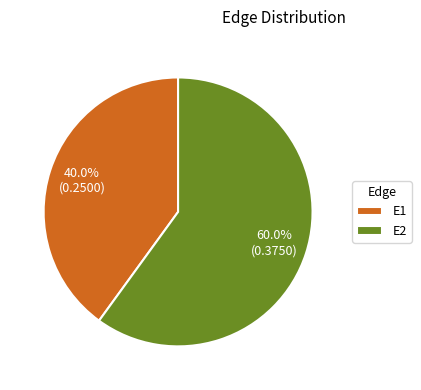

Which slice is the largest?

E2